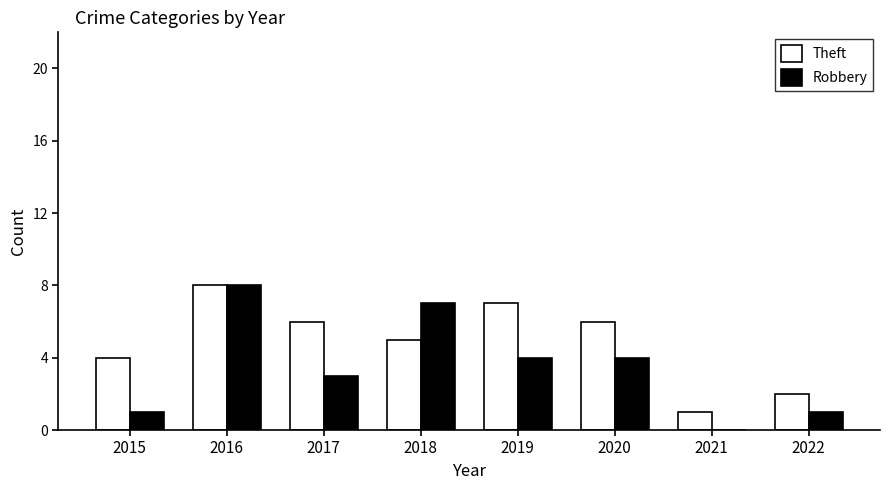

What is the greatest value displayed?

8